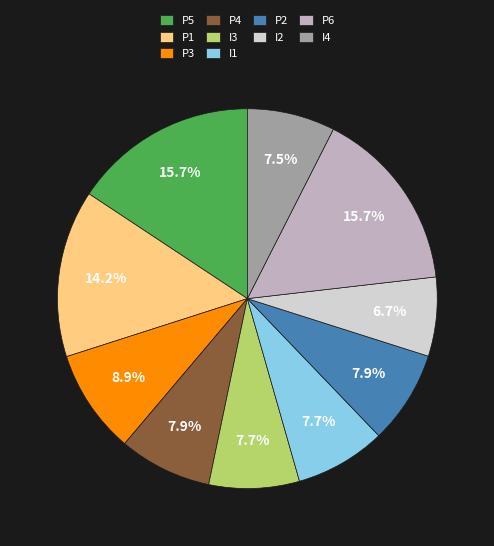

What percentage is the I1 slice, to the nearest percent?

8%